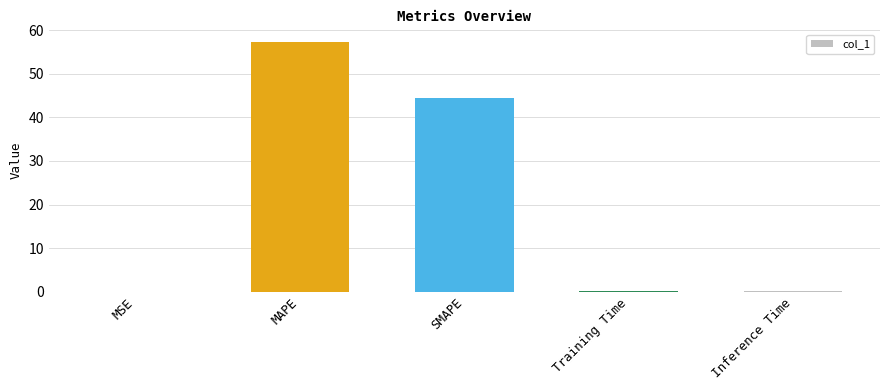

True or false: the data shows 57.4 at MAPE.

True